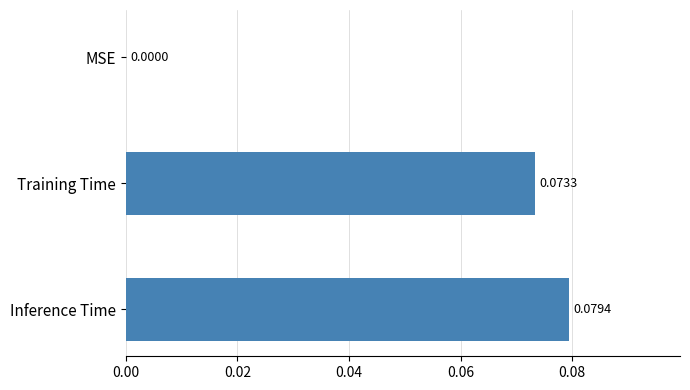

At which label is the value closest to 0?

MSE